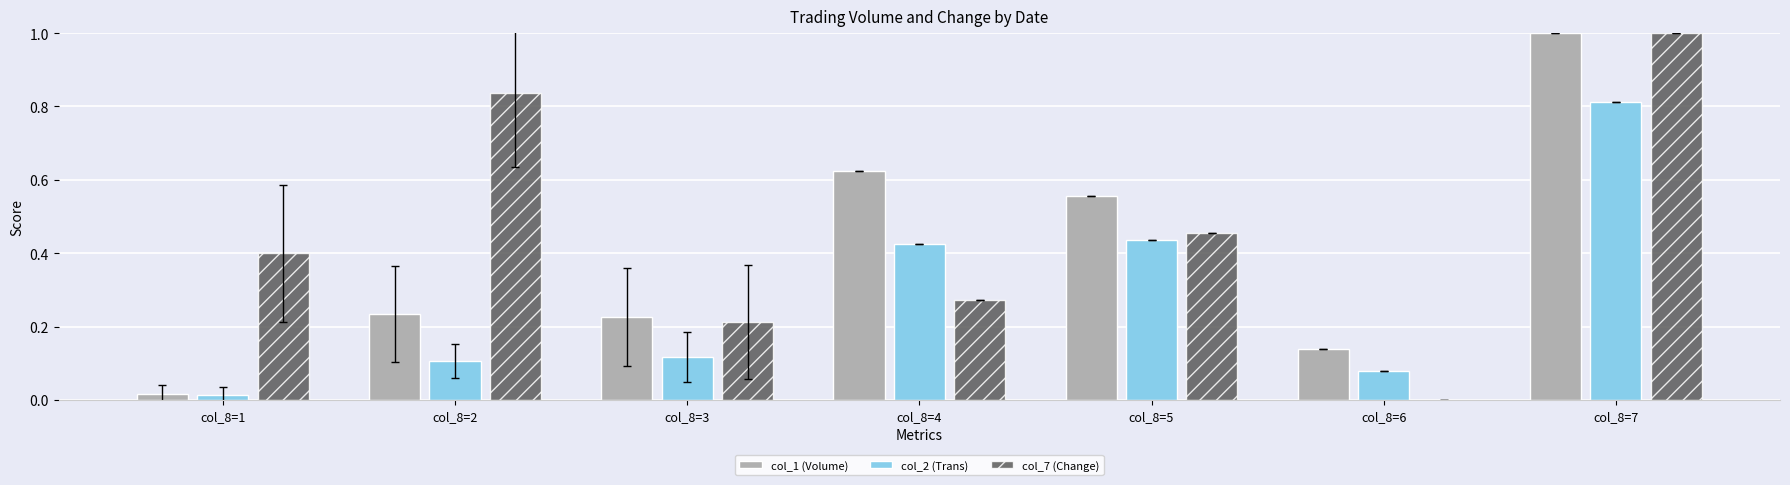

Which series has the largest total across all categories?

col_7 (Change)